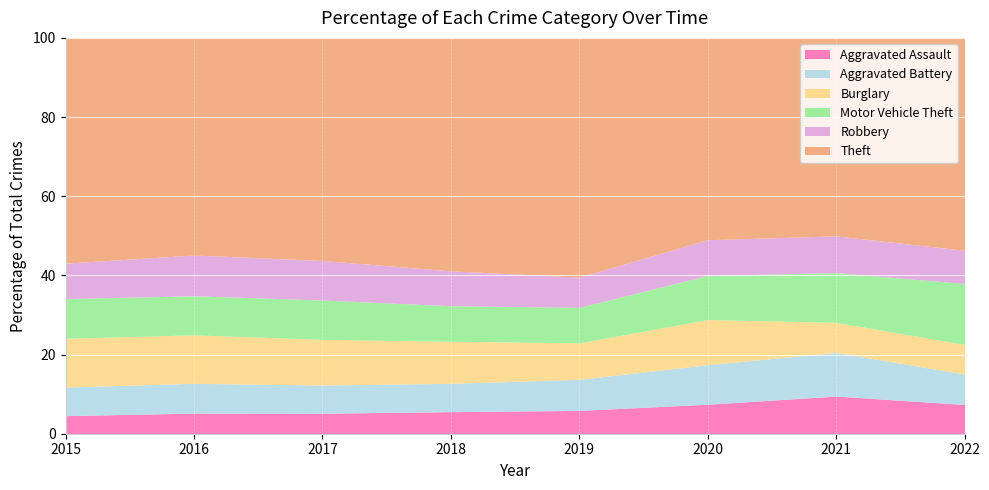

What is the highest value of the Aggravated Assault series?

9.5